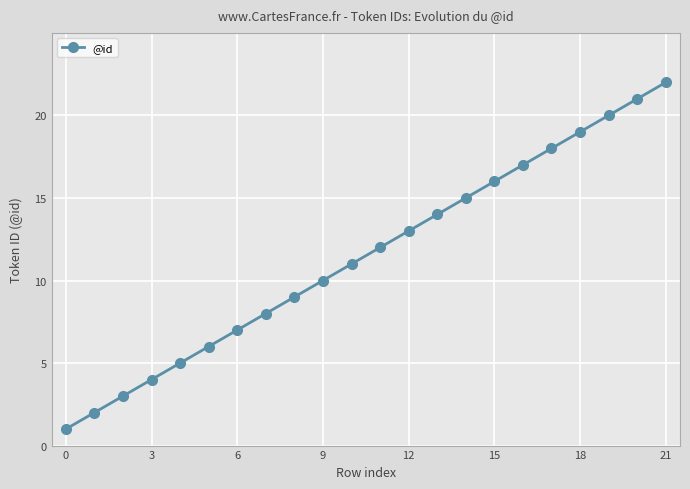

True or false: the data has more than 0 interior local peaks.

False